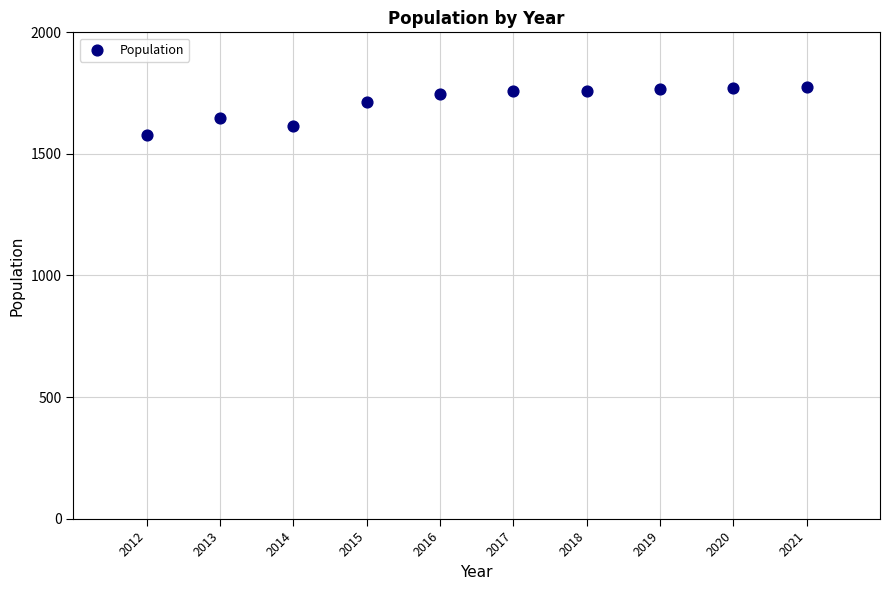

What is the average X value?

2016